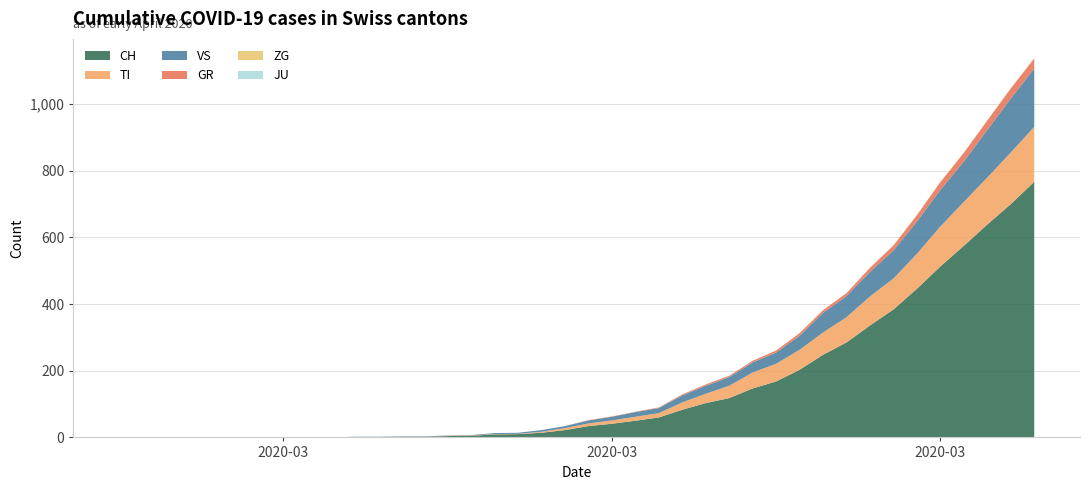

Reading left to right, extract all data points from this chart.

CH: 2020-02-25=0	2020-02-26=0	2020-02-27=0	2020-02-28=0	2020-02-29=0	2020-03-01=0	2020-03-02=0	2020-03-03=0	2020-03-04=0	2020-03-05=0	2020-03-06=1	2020-03-07=1	2020-03-08=2	2020-03-09=2	2020-03-10=4	2020-03-11=5	2020-03-12=9	2020-03-13=10	2020-03-14=14	2020-03-15=22	2020-03-16=34	2020-03-17=41	2020-03-18=50	2020-03-19=60	2020-03-20=83	2020-03-21=103	2020-03-22=118	2020-03-23=147	2020-03-24=168	2020-03-25=203	2020-03-26=248	2020-03-27=285	2020-03-28=336	2020-03-29=384	2020-03-30=446	2020-03-31=513	2020-04-01=575	2020-04-02=639	2020-04-03=700	2020-04-04=767
TI: 2020-02-25=0	2020-02-26=0	2020-02-27=0	2020-02-28=0	2020-02-29=0	2020-03-01=0	2020-03-02=0	2020-03-03=0	2020-03-04=0	2020-03-05=0	2020-03-06=0	2020-03-07=0	2020-03-08=0	2020-03-09=0	2020-03-10=1	2020-03-11=1	2020-03-12=1	2020-03-13=1	2020-03-14=3	2020-03-15=6	2020-03-16=8	2020-03-17=10	2020-03-18=12	2020-03-19=13	2020-03-20=22	2020-03-21=28	2020-03-22=37	2020-03-23=48	2020-03-24=53	2020-03-25=60	2020-03-26=67	2020-03-27=76	2020-03-28=87	2020-03-29=93	2020-03-30=105	2020-03-31=120	2020-04-01=132	2020-04-02=141	2020-04-03=155	2020-04-04=165
GR: 2020-02-25=0	2020-02-26=0	2020-02-27=0	2020-02-28=0	2020-02-29=0	2020-03-01=0	2020-03-02=0	2020-03-03=0	2020-03-04=0	2020-03-05=0	2020-03-06=0	2020-03-07=0	2020-03-08=0	2020-03-09=0	2020-03-10=0	2020-03-11=0	2020-03-12=0	2020-03-13=0	2020-03-14=0	2020-03-15=0	2020-03-16=1	2020-03-17=1	2020-03-18=1	2020-03-19=2	2020-03-20=3	2020-03-21=4	2020-03-22=4	2020-03-23=5	2020-03-24=6	2020-03-25=8	2020-03-26=8	2020-03-27=9	2020-03-28=12	2020-03-29=15	2020-03-30=19	2020-03-31=23	2020-04-01=26	2020-04-02=28	2020-04-03=30	2020-04-04=30
VS: 2020-02-25=0	2020-02-26=0	2020-02-27=0	2020-02-28=0	2020-02-29=0	2020-03-01=0	2020-03-02=0	2020-03-03=0	2020-03-04=0	2020-03-05=0	2020-03-06=1	2020-03-07=1	2020-03-08=1	2020-03-09=1	2020-03-10=1	2020-03-11=1	2020-03-12=3	2020-03-13=3	2020-03-14=5	2020-03-15=6	2020-03-16=9	2020-03-17=11	2020-03-18=14	2020-03-19=15	2020-03-20=21	2020-03-21=24	2020-03-22=26	2020-03-23=30	2020-03-24=34	2020-03-25=42	2020-03-26=59	2020-03-27=63	2020-03-28=74	2020-03-29=84	2020-03-30=97	2020-03-31=110	2020-04-01=121	2020-04-02=143	2020-04-03=162	2020-04-04=175
JU: 2020-02-25=0	2020-02-26=0	2020-02-27=0	2020-02-28=0	2020-02-29=0	2020-03-01=0	2020-03-02=0	2020-03-03=0	2020-03-04=0	2020-03-05=0	2020-03-06=0	2020-03-07=0	2020-03-08=0	2020-03-09=0	2020-03-10=0	2020-03-11=0	2020-03-12=0	2020-03-13=0	2020-03-14=0	2020-03-15=0	2020-03-16=0	2020-03-17=0	2020-03-18=0	2020-03-19=0	2020-03-20=0	2020-03-21=0	2020-03-22=0	2020-03-23=0	2020-03-24=0	2020-03-25=0	2020-03-26=0	2020-03-27=0	2020-03-28=0	2020-03-29=0	2020-03-30=0	2020-03-31=0	2020-04-01=0	2020-04-02=0	2020-04-03=0	2020-04-04=0
ZG: 2020-02-25=0	2020-02-26=0	2020-02-27=0	2020-02-28=0	2020-02-29=0	2020-03-01=0	2020-03-02=0	2020-03-03=0	2020-03-04=0	2020-03-05=0	2020-03-06=0	2020-03-07=0	2020-03-08=0	2020-03-09=0	2020-03-10=0	2020-03-11=0	2020-03-12=0	2020-03-13=0	2020-03-14=0	2020-03-15=0	2020-03-16=0	2020-03-17=0	2020-03-18=0	2020-03-19=0	2020-03-20=0	2020-03-21=0	2020-03-22=0	2020-03-23=0	2020-03-24=0	2020-03-25=0	2020-03-26=0	2020-03-27=0	2020-03-28=1	2020-03-29=1	2020-03-30=1	2020-03-31=1	2020-04-01=1	2020-04-02=1	2020-04-03=1	2020-04-04=2